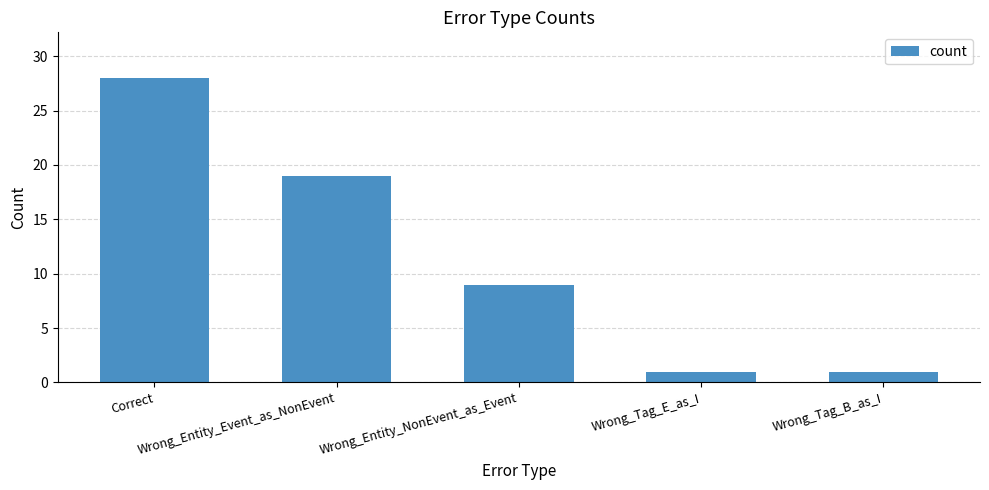

Reading right to left, list all the values displayed in this chart.

1	1	9	19	28